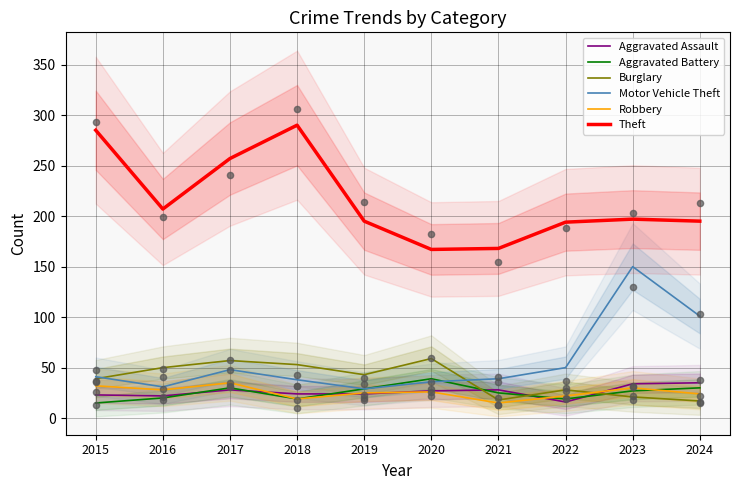

What is the total value across all series at 2020?

354